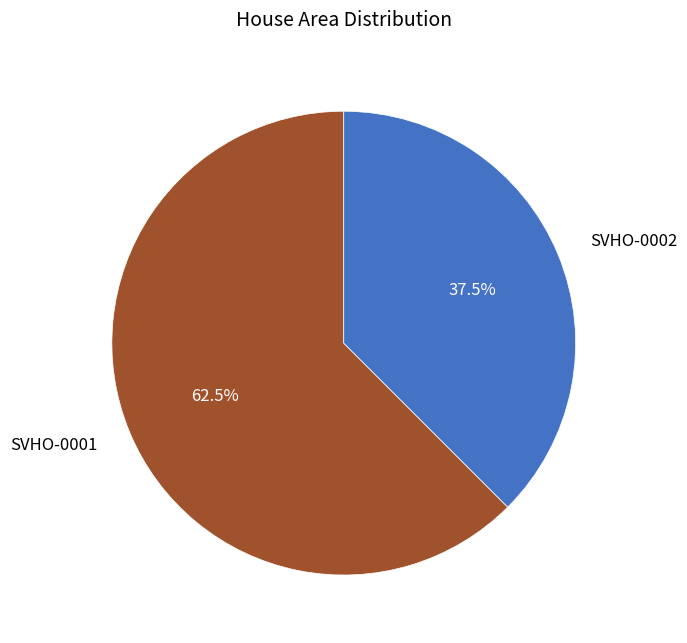

Is there any slice that represents more than half of the pie?

Yes